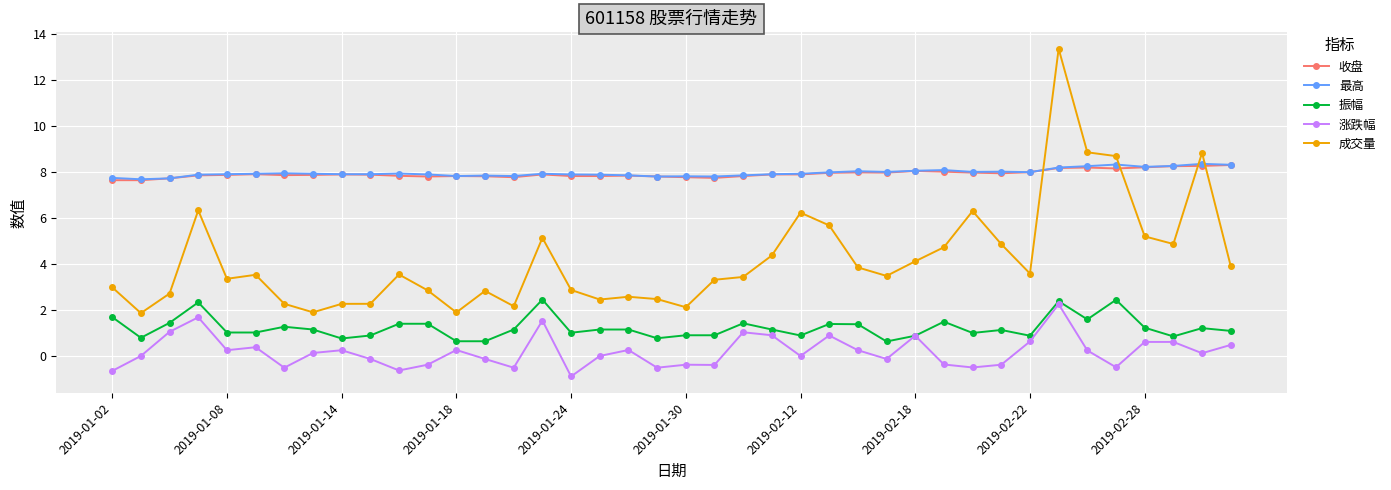

Which series has the largest range (max minus min)?

成交量